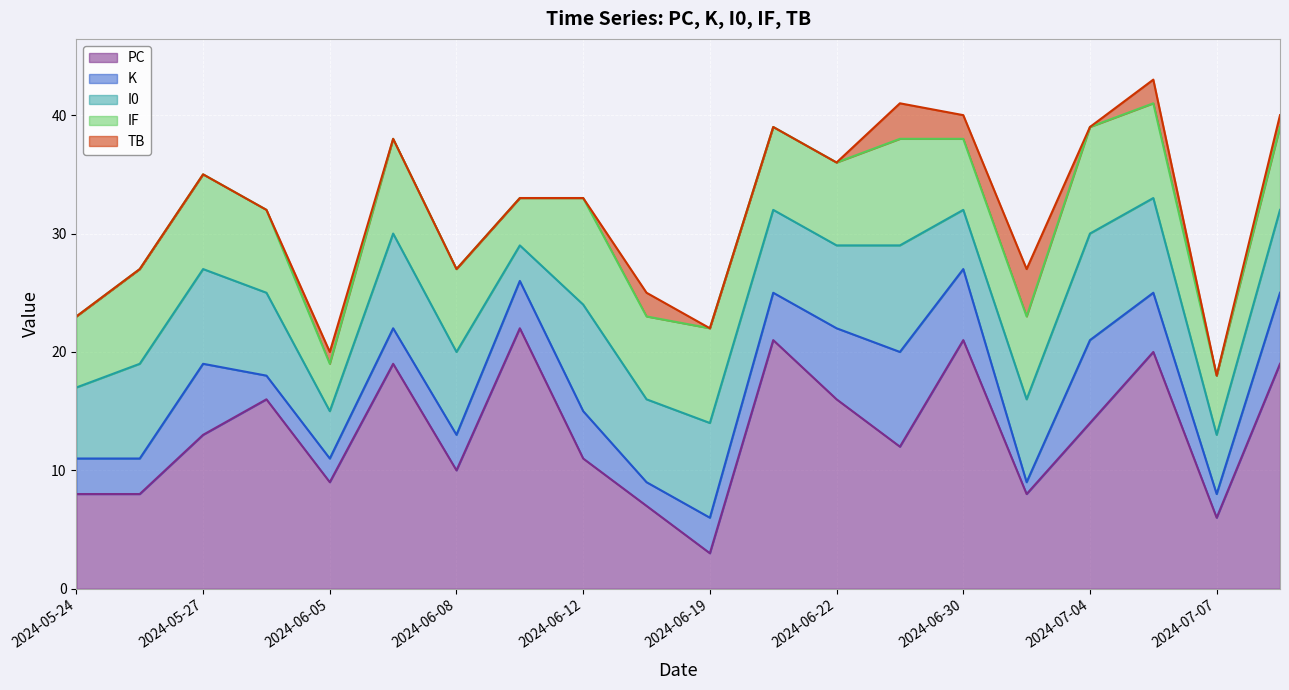

Which series has the largest total across all categories?

PC